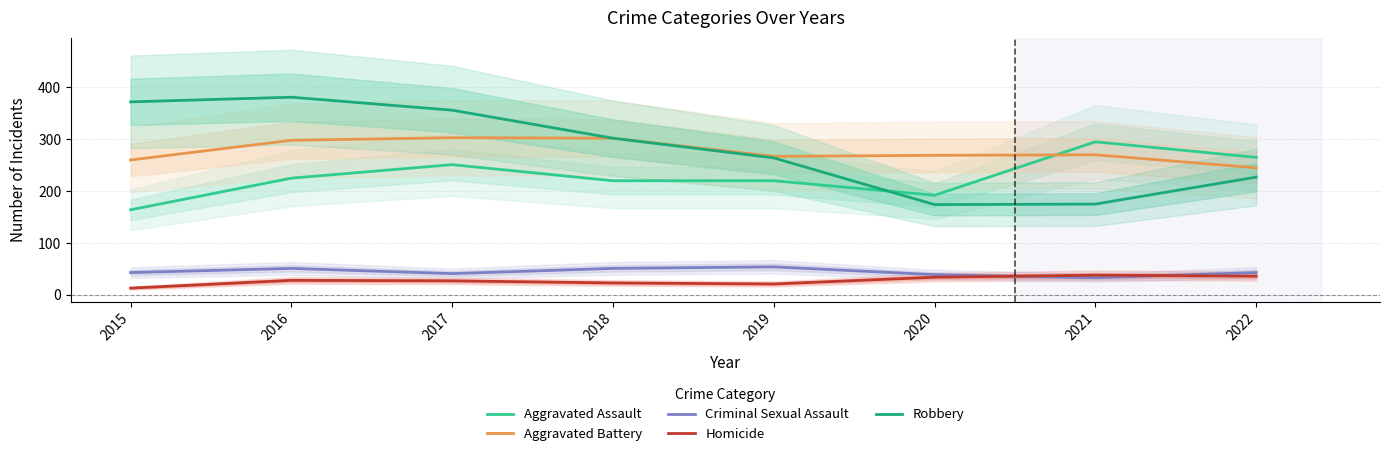

What is the sum of all Homicide values?

220